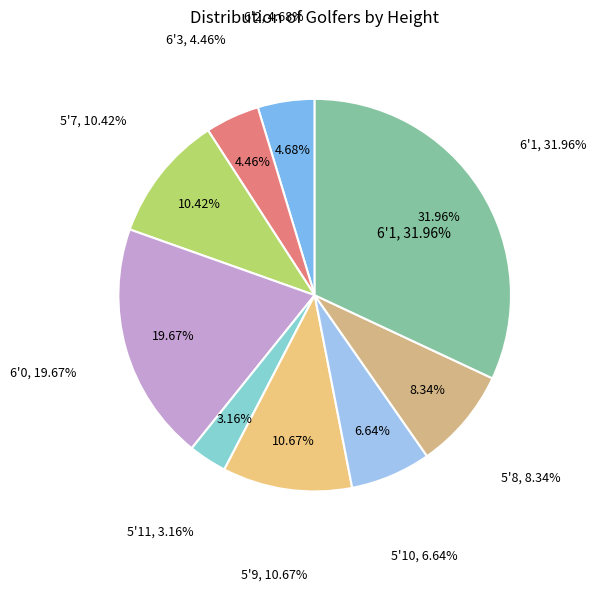

To the nearest percent, what is the average slice percentage?

11%